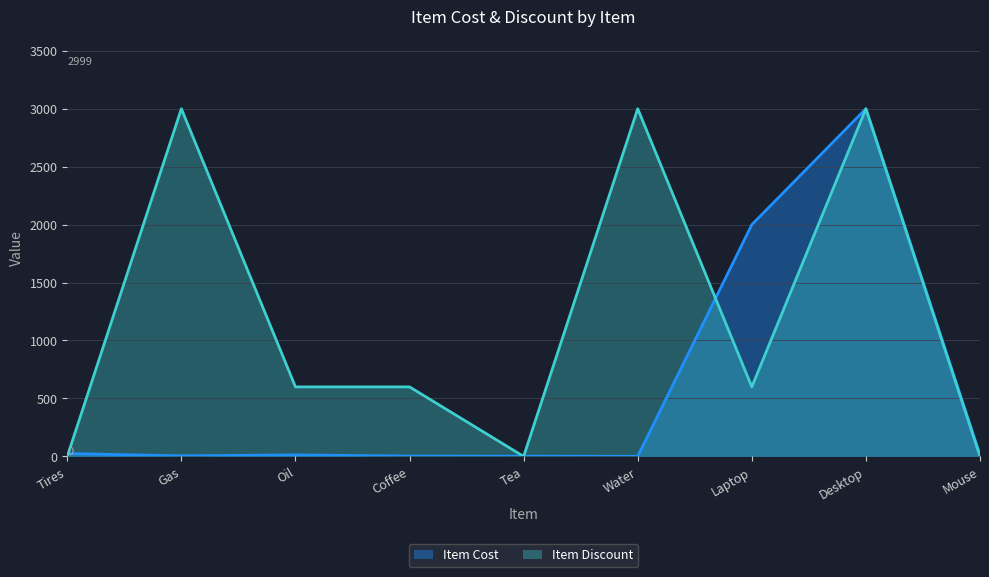

Where is the first local minimum for Item Cost?

Gas